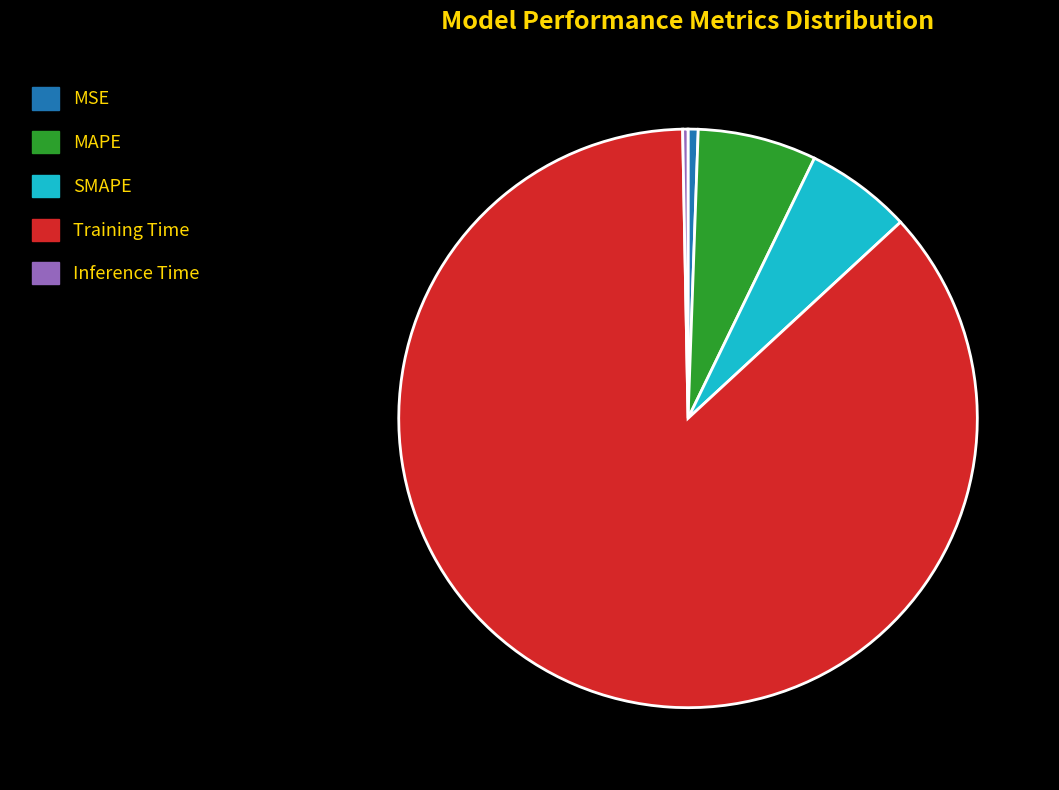

How many slices are in this pie chart?

5